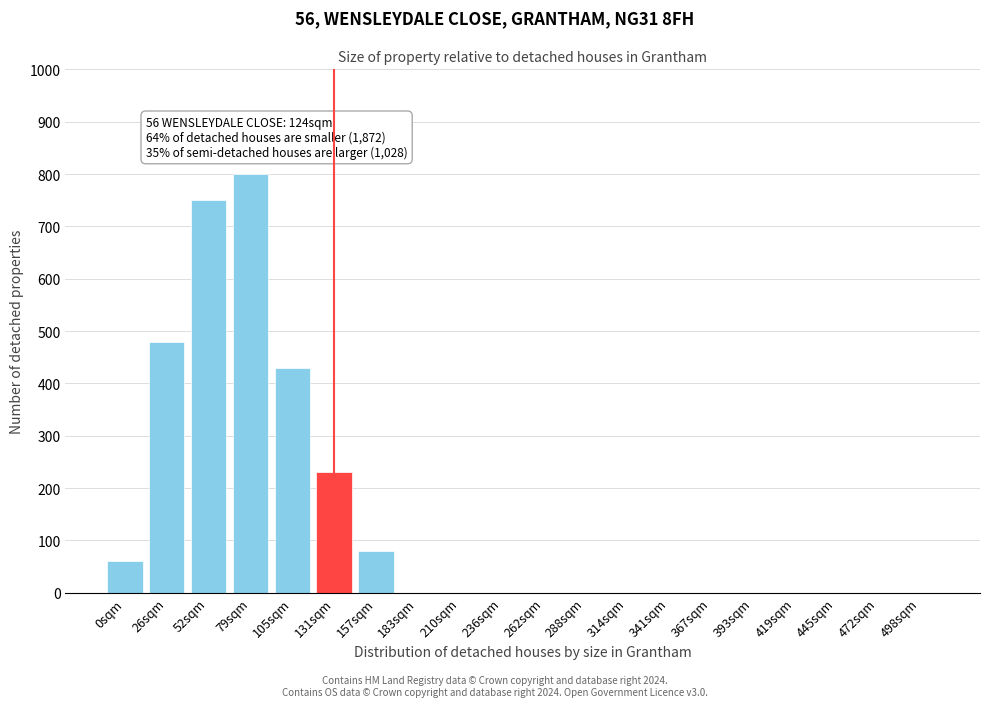

Reading right to left, list all the values displayed in this chart.

498sqm=0	472sqm=0	445sqm=0	419sqm=0	393sqm=0	367sqm=0	341sqm=0	314sqm=0	288sqm=0	262sqm=0	236sqm=0	210sqm=0	183sqm=0	157sqm=80	131sqm=230	105sqm=430	79sqm=800	52sqm=750	26sqm=480	0sqm=60